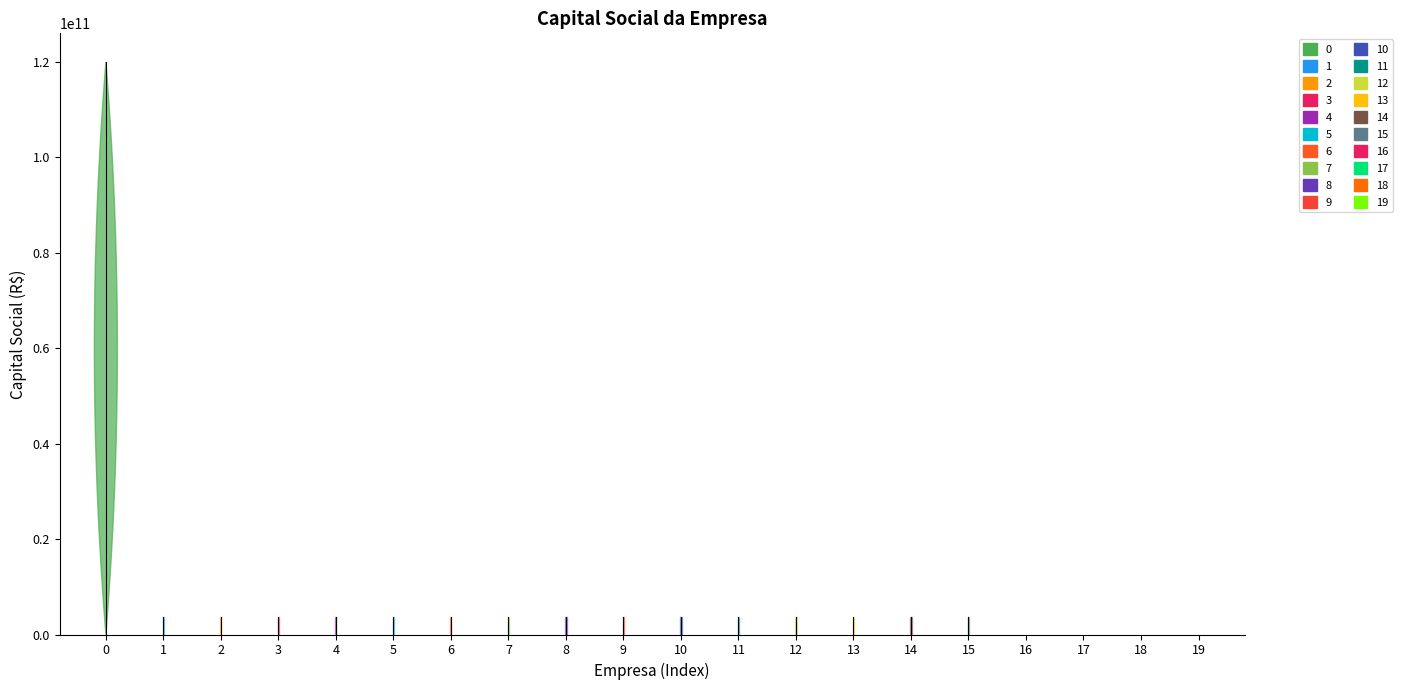

Is it true that the value at NOVA META COMERCIAL is -61867692443?

False